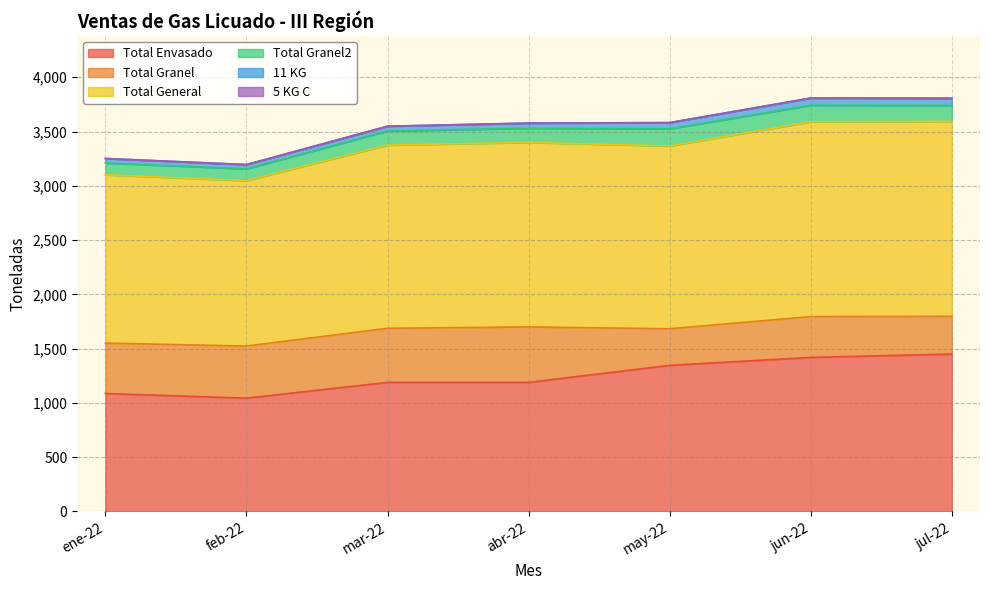

What is the sum of all Total General values?

11737.1